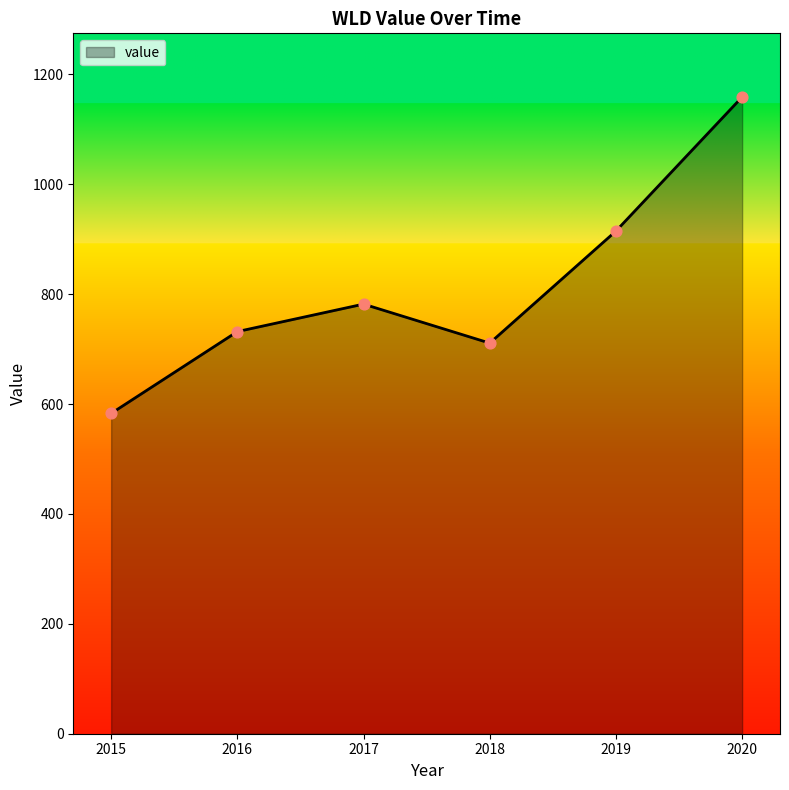

What is the change in value from 2015 to 2020?

+576